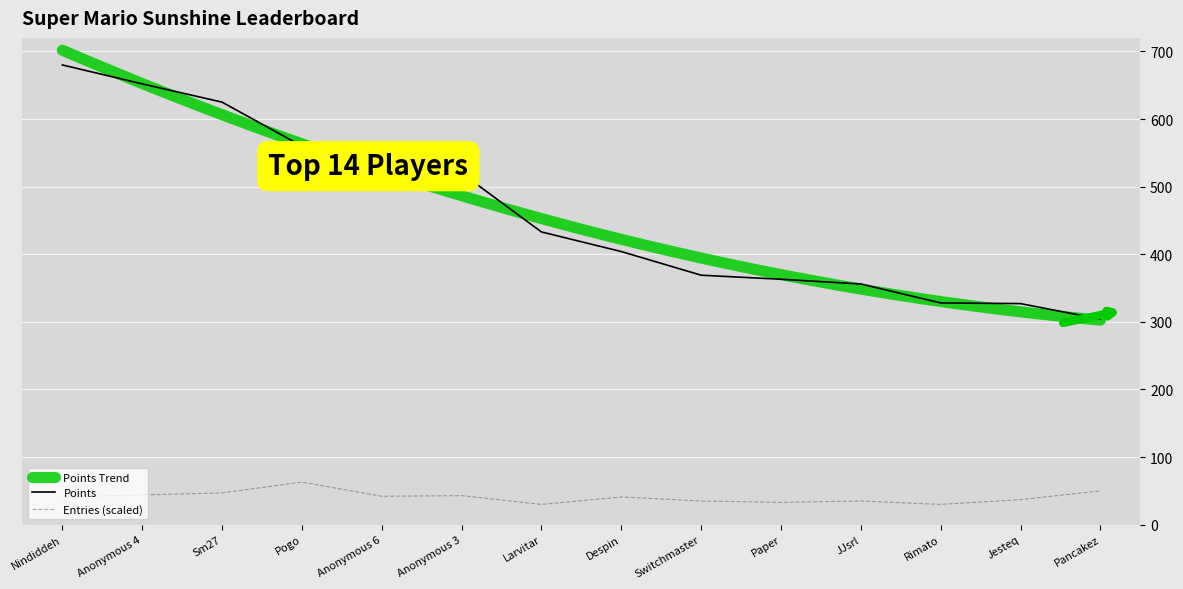

What is the approximate value of Entries at Anonymous 4?

44